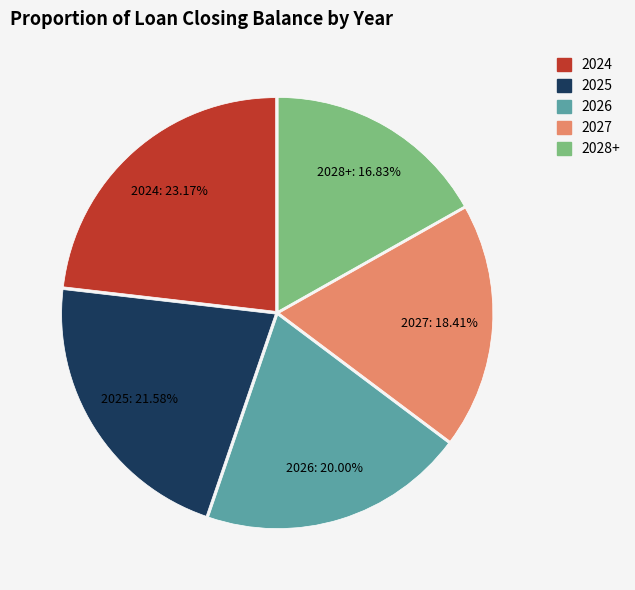

What is the largest slice in the pie chart?

2024